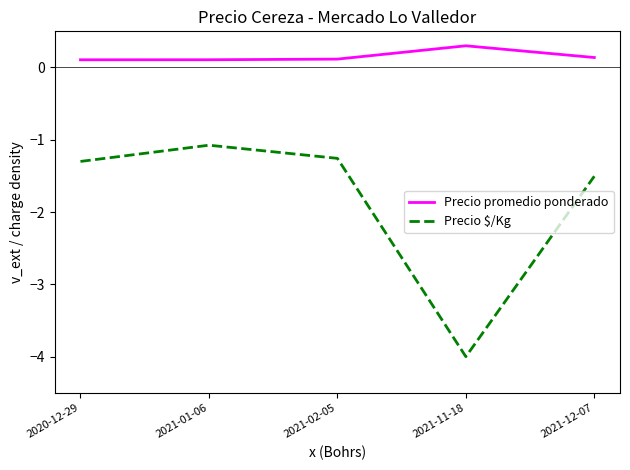

Which series has the largest total across all categories?

Precio promedio ponderado